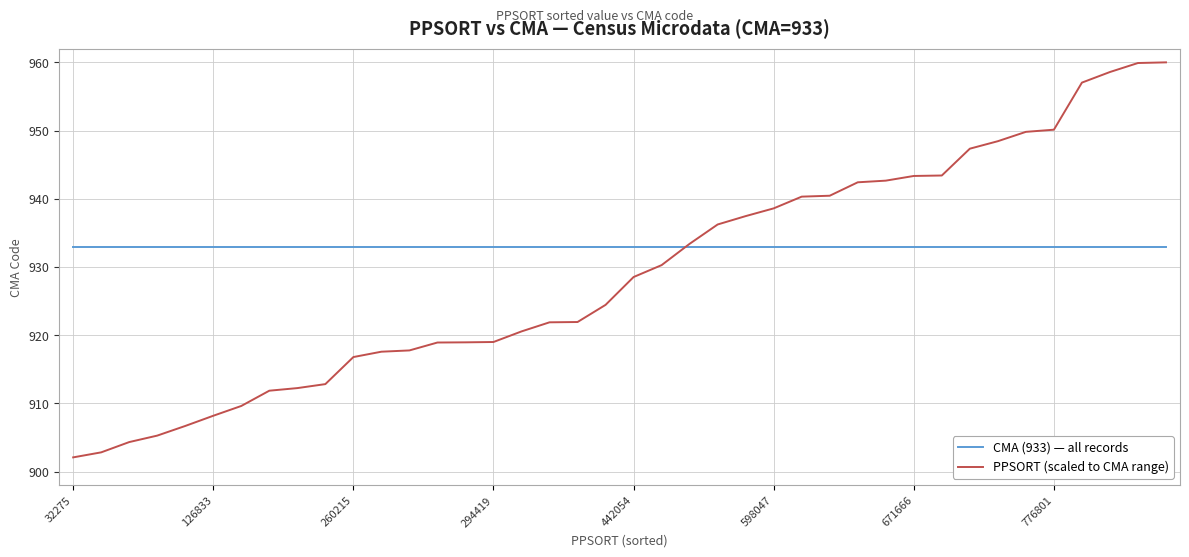

What is the difference between the maximum and minimum values in the PPSORT (scaled to CMA range) series?

57.9